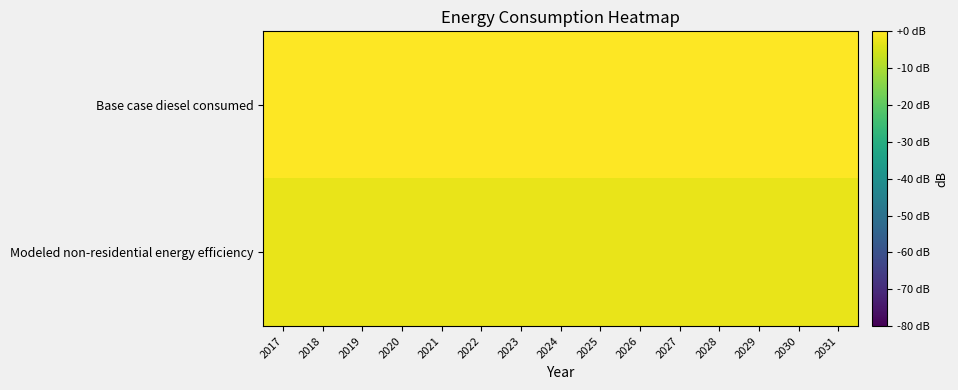

Which label corresponds to the smallest value in the chart?

2017